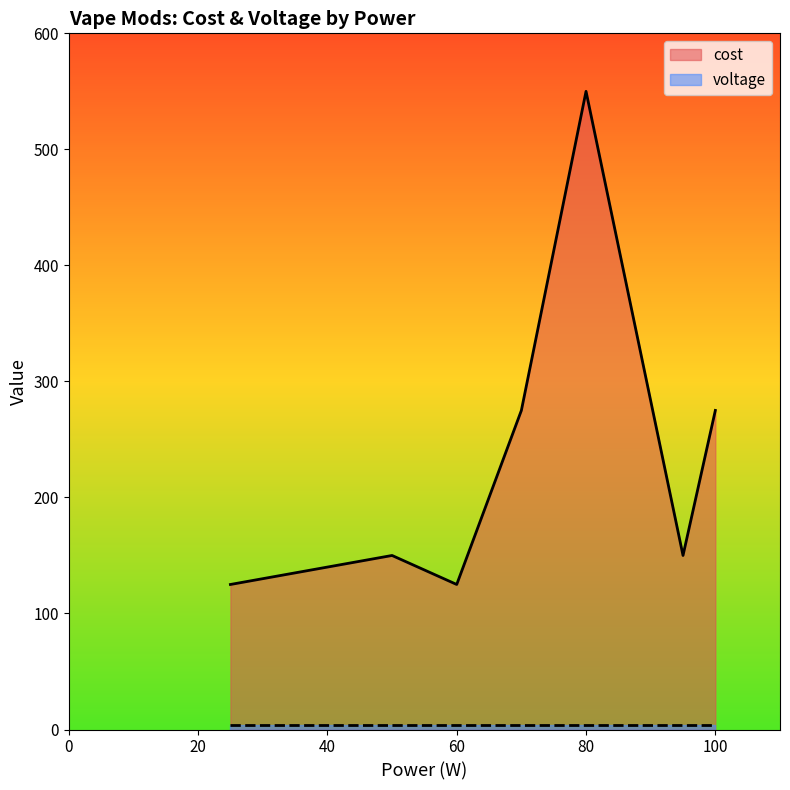

At which label does cost reach its peak?

80